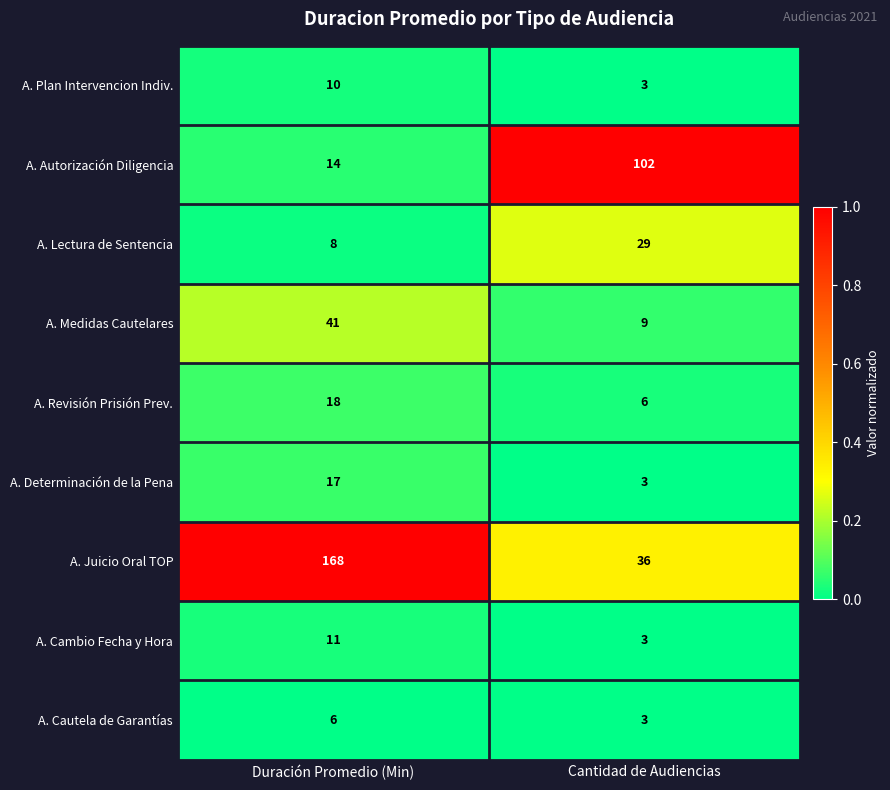

Reading left to right, transcribe all the data shown in this chart.

A. Plan Intervencion Indiv.: Duración Promedio (Min)=10	Cantidad de Audiencias=3
A. Autorización Diligencia: Duración Promedio (Min)=14	Cantidad de Audiencias=102
A. Lectura de Sentencia: Duración Promedio (Min)=8	Cantidad de Audiencias=29
A. Medidas Cautelares: Duración Promedio (Min)=41	Cantidad de Audiencias=9
A. Revisión Prisión Prev.: Duración Promedio (Min)=18	Cantidad de Audiencias=6
A. Determinación de la Pena: Duración Promedio (Min)=17	Cantidad de Audiencias=3
A. Juicio Oral TOP: Duración Promedio (Min)=168	Cantidad de Audiencias=36
A. Cambio Fecha y Hora: Duración Promedio (Min)=11	Cantidad de Audiencias=3
A. Cautela de Garantías: Duración Promedio (Min)=6	Cantidad de Audiencias=3